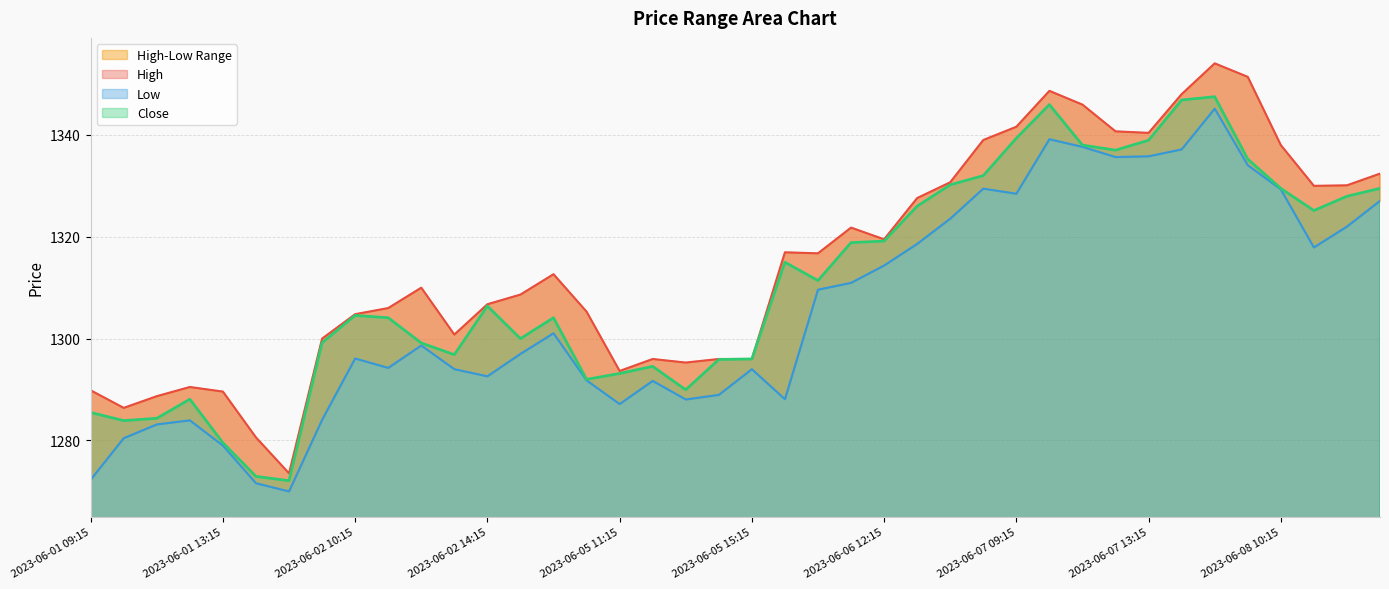

How many interior local valleys does the High series have?

9